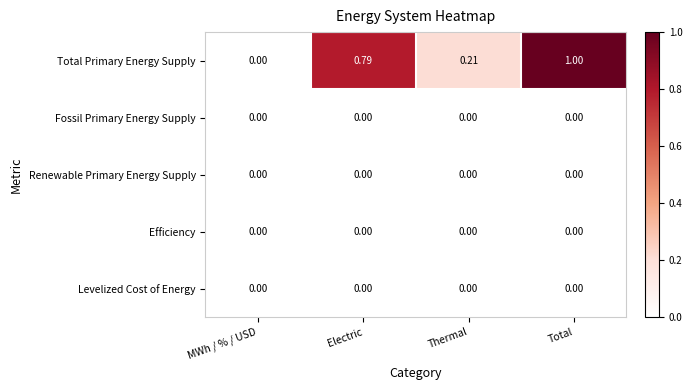

Which series has the largest total across all categories?

Total Primary Energy Supply